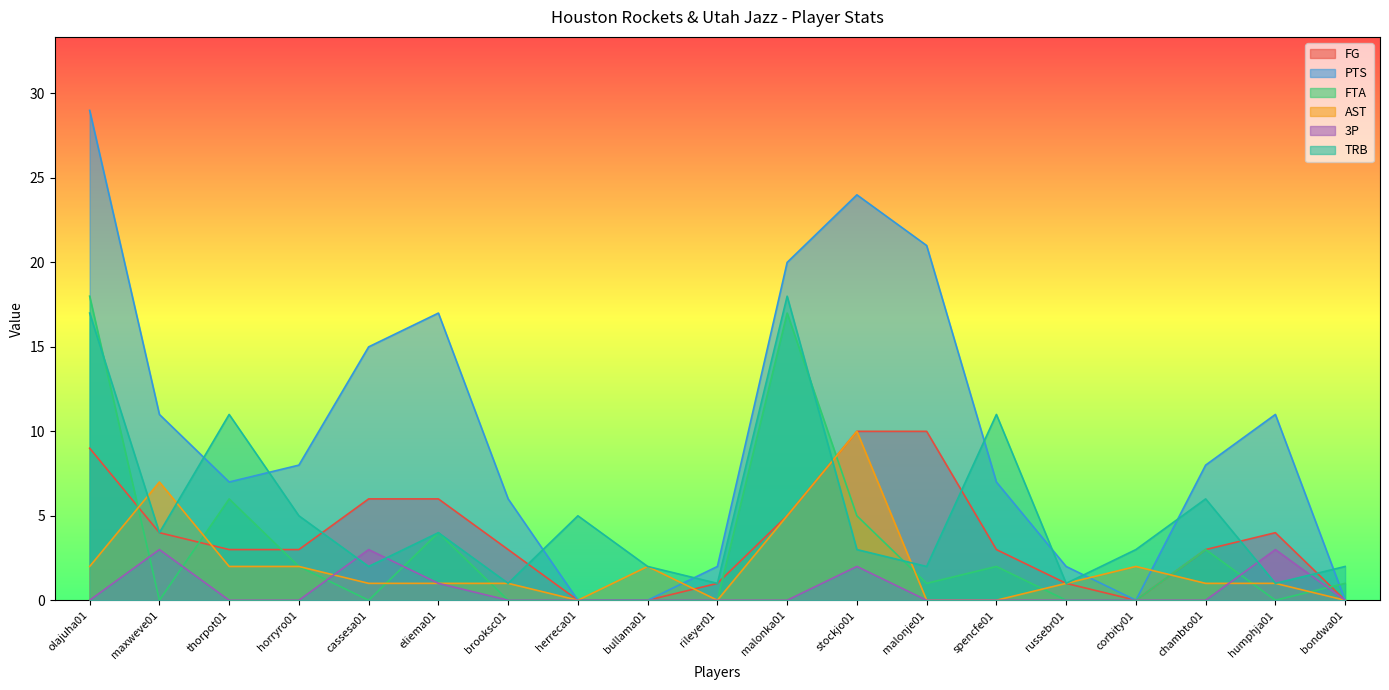

What is the difference between the highest and lowest values at eliema01?

16